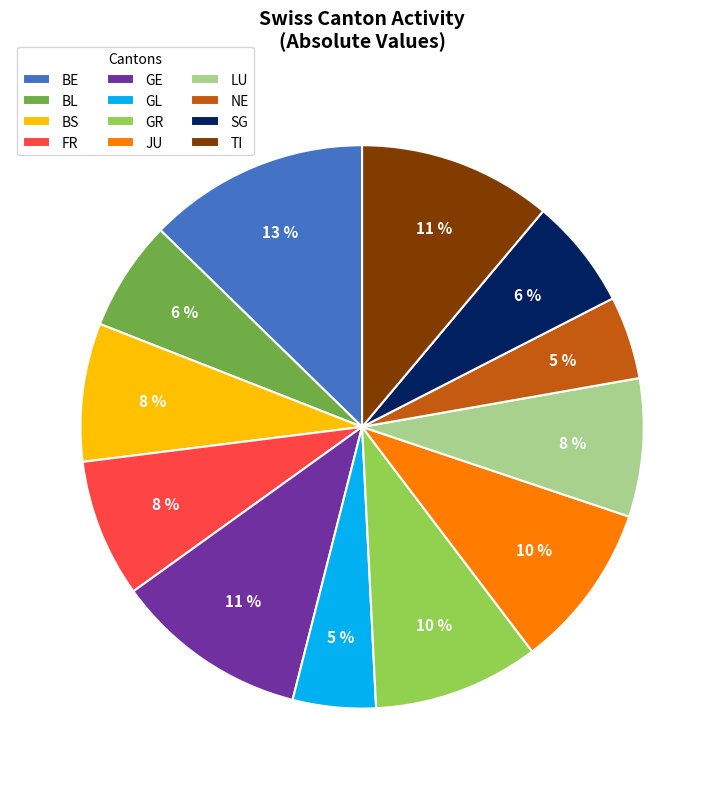

Is GR the majority of the pie?

No